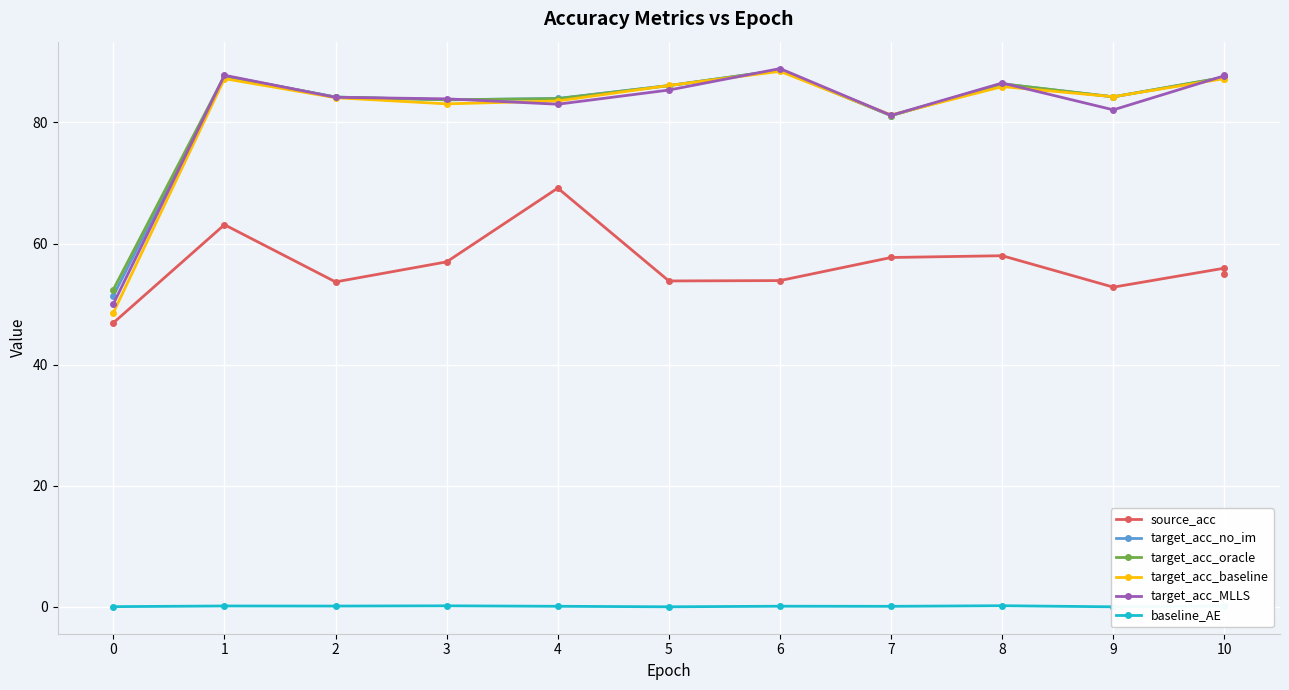

True or false: source_acc has more than 1 interior local peaks.

True